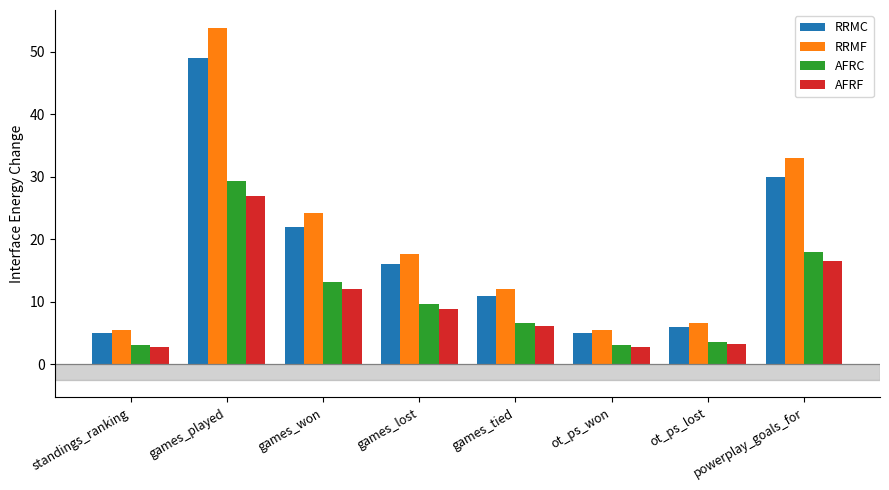

What is the label of the 6th bar from the right?

games_won